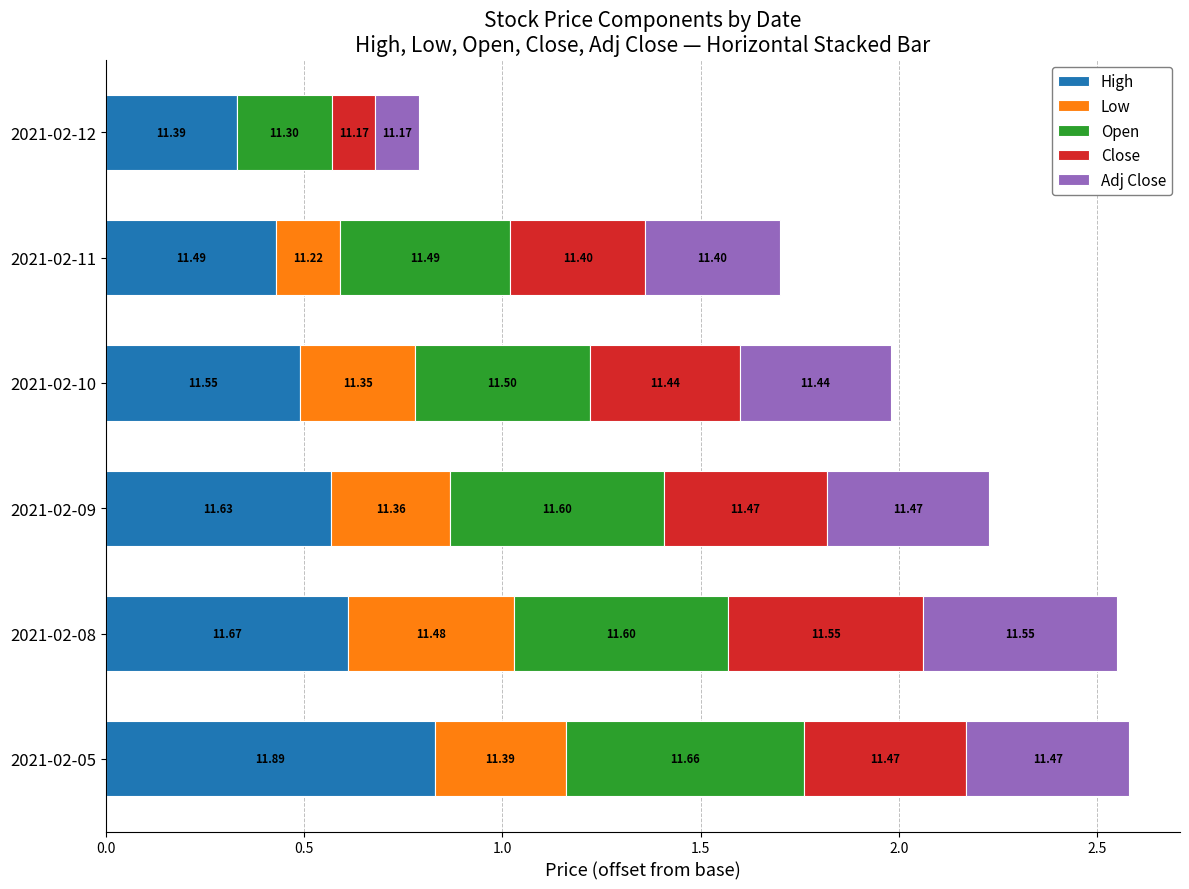

What is the sum of all Open values?

2.8